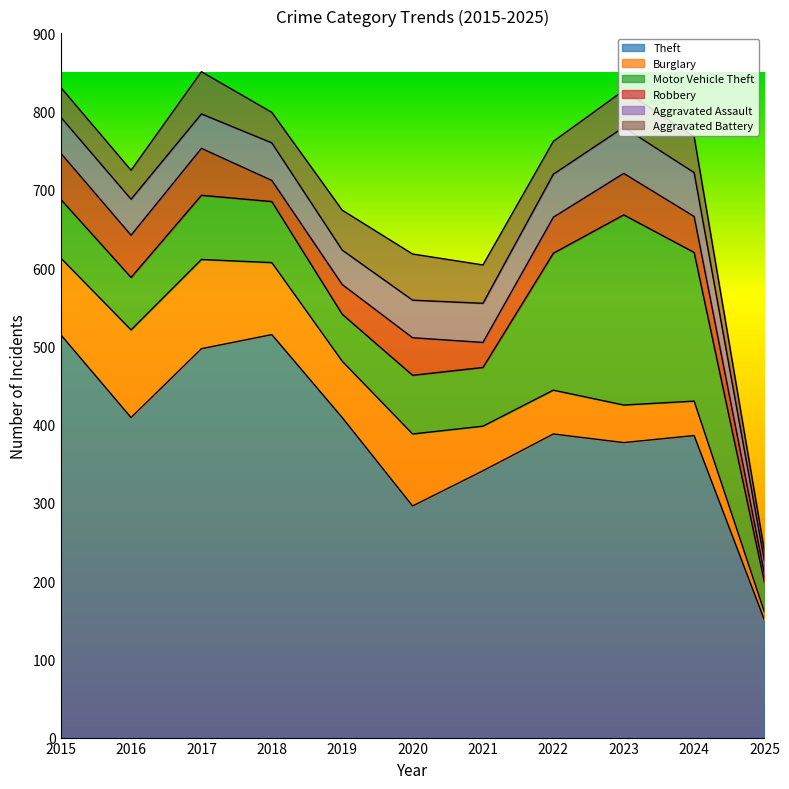

How many times do Aggravated Battery and Aggravated Assault cross each other?

4